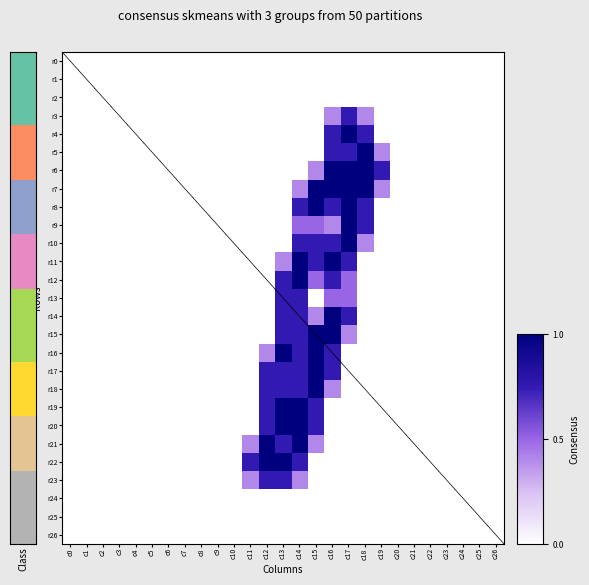

Reading left to right, what are all the values shown in this chart?

r0: c0=0.0	c1=0.0	c2=0.0	c3=0.0	c4=0.0	c5=0.0	c6=0.0	c7=0.0	c8=0.0	c9=0.0	c10=0.0	c11=0.0	c12=0.0	c13=0.0	c14=0.0	c15=0.0	c16=0.0	c17=0.0	c18=0.0	c19=0.0	c20=0.0	c21=0.0	c22=0.0	c23=0.0	c24=0.0	c25=0.0	c26=0.0
r1: c0=0.0	c1=0.0	c2=0.0	c3=0.0	c4=0.0	c5=0.0	c6=0.0	c7=0.0	c8=0.0	c9=0.0	c10=0.0	c11=0.0	c12=0.0	c13=0.0	c14=0.0	c15=0.0	c16=0.0	c17=0.0	c18=0.0	c19=0.0	c20=0.0	c21=0.0	c22=0.0	c23=0.0	c24=0.0	c25=0.0	c26=0.0
r2: c0=0.0	c1=0.0	c2=0.0	c3=0.0	c4=0.0	c5=0.0	c6=0.0	c7=0.0	c8=0.0	c9=0.0	c10=0.0	c11=0.0	c12=0.0	c13=0.0	c14=0.0	c15=0.0	c16=0.0	c17=0.0	c18=0.0	c19=0.0	c20=0.0	c21=0.0	c22=0.0	c23=0.0	c24=0.0	c25=0.0	c26=0.0
r3: c0=0.0	c1=0.0	c2=0.0	c3=0.0	c4=0.0	c5=0.0	c6=0.0	c7=0.0	c8=0.0	c9=0.0	c10=0.0	c11=0.0	c12=0.0	c13=0.0	c14=0.0	c15=0.0	c16=0.8	c17=1.5	c18=0.8	c19=0.0	c20=0.0	c21=0.0	c22=0.0	c23=0.0	c24=0.0	c25=0.0	c26=0.0
r4: c0=0.0	c1=0.0	c2=0.0	c3=0.0	c4=0.0	c5=0.0	c6=0.0	c7=0.0	c8=0.0	c9=0.0	c10=0.0	c11=0.0	c12=0.0	c13=0.0	c14=0.0	c15=0.0	c16=1.5	c17=2.0	c18=1.5	c19=0.0	c20=0.0	c21=0.0	c22=0.0	c23=0.0	c24=0.0	c25=0.0	c26=0.0
r5: c0=0.0	c1=0.0	c2=0.0	c3=0.0	c4=0.0	c5=0.0	c6=0.0	c7=0.0	c8=0.0	c9=0.0	c10=0.0	c11=0.0	c12=0.0	c13=0.0	c14=0.0	c15=0.0	c16=1.5	c17=1.5	c18=2.0	c19=0.8	c20=0.0	c21=0.0	c22=0.0	c23=0.0	c24=0.0	c25=0.0	c26=0.0
r6: c0=0.0	c1=0.0	c2=0.0	c3=0.0	c4=0.0	c5=0.0	c6=0.0	c7=0.0	c8=0.0	c9=0.0	c10=0.0	c11=0.0	c12=0.0	c13=0.0	c14=0.0	c15=0.8	c16=2.0	c17=2.0	c18=2.0	c19=1.5	c20=0.0	c21=0.0	c22=0.0	c23=0.0	c24=0.0	c25=0.0	c26=0.0
r7: c0=0.0	c1=0.0	c2=0.0	c3=0.0	c4=0.0	c5=0.0	c6=0.0	c7=0.0	c8=0.0	c9=0.0	c10=0.0	c11=0.0	c12=0.0	c13=0.0	c14=0.8	c15=2.0	c16=2.0	c17=2.0	c18=2.0	c19=0.8	c20=0.0	c21=0.0	c22=0.0	c23=0.0	c24=0.0	c25=0.0	c26=0.0
r8: c0=0.0	c1=0.0	c2=0.0	c3=0.0	c4=0.0	c5=0.0	c6=0.0	c7=0.0	c8=0.0	c9=0.0	c10=0.0	c11=0.0	c12=0.0	c13=0.0	c14=1.5	c15=2.0	c16=1.5	c17=2.0	c18=1.5	c19=0.0	c20=0.0	c21=0.0	c22=0.0	c23=0.0	c24=0.0	c25=0.0	c26=0.0
r9: c0=0.0	c1=0.0	c2=0.0	c3=0.0	c4=0.0	c5=0.0	c6=0.0	c7=0.0	c8=0.0	c9=0.0	c10=0.0	c11=0.0	c12=0.0	c13=0.0	c14=1.0	c15=1.0	c16=0.8	c17=2.0	c18=1.5	c19=0.0	c20=0.0	c21=0.0	c22=0.0	c23=0.0	c24=0.0	c25=0.0	c26=0.0
r10: c0=0.0	c1=0.0	c2=0.0	c3=0.0	c4=0.0	c5=0.0	c6=0.0	c7=0.0	c8=0.0	c9=0.0	c10=0.0	c11=0.0	c12=0.0	c13=0.0	c14=1.5	c15=1.5	c16=1.5	c17=2.0	c18=0.8	c19=0.0	c20=0.0	c21=0.0	c22=0.0	c23=0.0	c24=0.0	c25=0.0	c26=0.0
r11: c0=0.0	c1=0.0	c2=0.0	c3=0.0	c4=0.0	c5=0.0	c6=0.0	c7=0.0	c8=0.0	c9=0.0	c10=0.0	c11=0.0	c12=0.0	c13=0.8	c14=2.0	c15=1.5	c16=2.0	c17=1.5	c18=0.0	c19=0.0	c20=0.0	c21=0.0	c22=0.0	c23=0.0	c24=0.0	c25=0.0	c26=0.0
r12: c0=0.0	c1=0.0	c2=0.0	c3=0.0	c4=0.0	c5=0.0	c6=0.0	c7=0.0	c8=0.0	c9=0.0	c10=0.0	c11=0.0	c12=0.0	c13=1.5	c14=2.0	c15=1.0	c16=1.5	c17=1.0	c18=0.0	c19=0.0	c20=0.0	c21=0.0	c22=0.0	c23=0.0	c24=0.0	c25=0.0	c26=0.0
r13: c0=0.0	c1=0.0	c2=0.0	c3=0.0	c4=0.0	c5=0.0	c6=0.0	c7=0.0	c8=0.0	c9=0.0	c10=0.0	c11=0.0	c12=0.0	c13=1.5	c14=1.5	c15=0.0	c16=1.0	c17=1.0	c18=0.0	c19=0.0	c20=0.0	c21=0.0	c22=0.0	c23=0.0	c24=0.0	c25=0.0	c26=0.0
r14: c0=0.0	c1=0.0	c2=0.0	c3=0.0	c4=0.0	c5=0.0	c6=0.0	c7=0.0	c8=0.0	c9=0.0	c10=0.0	c11=0.0	c12=0.0	c13=1.5	c14=1.5	c15=0.8	c16=2.0	c17=1.5	c18=0.0	c19=0.0	c20=0.0	c21=0.0	c22=0.0	c23=0.0	c24=0.0	c25=0.0	c26=0.0
r15: c0=0.0	c1=0.0	c2=0.0	c3=0.0	c4=0.0	c5=0.0	c6=0.0	c7=0.0	c8=0.0	c9=0.0	c10=0.0	c11=0.0	c12=0.0	c13=1.5	c14=1.5	c15=2.0	c16=2.0	c17=0.8	c18=0.0	c19=0.0	c20=0.0	c21=0.0	c22=0.0	c23=0.0	c24=0.0	c25=0.0	c26=0.0
r16: c0=0.0	c1=0.0	c2=0.0	c3=0.0	c4=0.0	c5=0.0	c6=0.0	c7=0.0	c8=0.0	c9=0.0	c10=0.0	c11=0.0	c12=0.8	c13=2.0	c14=1.5	c15=2.0	c16=1.5	c17=0.0	c18=0.0	c19=0.0	c20=0.0	c21=0.0	c22=0.0	c23=0.0	c24=0.0	c25=0.0	c26=0.0
r17: c0=0.0	c1=0.0	c2=0.0	c3=0.0	c4=0.0	c5=0.0	c6=0.0	c7=0.0	c8=0.0	c9=0.0	c10=0.0	c11=0.0	c12=1.5	c13=1.5	c14=1.5	c15=2.0	c16=1.5	c17=0.0	c18=0.0	c19=0.0	c20=0.0	c21=0.0	c22=0.0	c23=0.0	c24=0.0	c25=0.0	c26=0.0
r18: c0=0.0	c1=0.0	c2=0.0	c3=0.0	c4=0.0	c5=0.0	c6=0.0	c7=0.0	c8=0.0	c9=0.0	c10=0.0	c11=0.0	c12=1.5	c13=1.5	c14=1.5	c15=2.0	c16=0.8	c17=0.0	c18=0.0	c19=0.0	c20=0.0	c21=0.0	c22=0.0	c23=0.0	c24=0.0	c25=0.0	c26=0.0
r19: c0=0.0	c1=0.0	c2=0.0	c3=0.0	c4=0.0	c5=0.0	c6=0.0	c7=0.0	c8=0.0	c9=0.0	c10=0.0	c11=0.0	c12=1.5	c13=2.0	c14=2.0	c15=1.5	c16=0.0	c17=0.0	c18=0.0	c19=0.0	c20=0.0	c21=0.0	c22=0.0	c23=0.0	c24=0.0	c25=0.0	c26=0.0
r20: c0=0.0	c1=0.0	c2=0.0	c3=0.0	c4=0.0	c5=0.0	c6=0.0	c7=0.0	c8=0.0	c9=0.0	c10=0.0	c11=0.0	c12=1.5	c13=2.0	c14=2.0	c15=1.5	c16=0.0	c17=0.0	c18=0.0	c19=0.0	c20=0.0	c21=0.0	c22=0.0	c23=0.0	c24=0.0	c25=0.0	c26=0.0
r21: c0=0.0	c1=0.0	c2=0.0	c3=0.0	c4=0.0	c5=0.0	c6=0.0	c7=0.0	c8=0.0	c9=0.0	c10=0.0	c11=0.8	c12=2.0	c13=1.5	c14=2.0	c15=0.8	c16=0.0	c17=0.0	c18=0.0	c19=0.0	c20=0.0	c21=0.0	c22=0.0	c23=0.0	c24=0.0	c25=0.0	c26=0.0
r22: c0=0.0	c1=0.0	c2=0.0	c3=0.0	c4=0.0	c5=0.0	c6=0.0	c7=0.0	c8=0.0	c9=0.0	c10=0.0	c11=1.5	c12=2.0	c13=2.0	c14=1.5	c15=0.0	c16=0.0	c17=0.0	c18=0.0	c19=0.0	c20=0.0	c21=0.0	c22=0.0	c23=0.0	c24=0.0	c25=0.0	c26=0.0
r23: c0=0.0	c1=0.0	c2=0.0	c3=0.0	c4=0.0	c5=0.0	c6=0.0	c7=0.0	c8=0.0	c9=0.0	c10=0.0	c11=0.8	c12=1.5	c13=1.5	c14=0.8	c15=0.0	c16=0.0	c17=0.0	c18=0.0	c19=0.0	c20=0.0	c21=0.0	c22=0.0	c23=0.0	c24=0.0	c25=0.0	c26=0.0
r24: c0=0.0	c1=0.0	c2=0.0	c3=0.0	c4=0.0	c5=0.0	c6=0.0	c7=0.0	c8=0.0	c9=0.0	c10=0.0	c11=0.0	c12=0.0	c13=0.0	c14=0.0	c15=0.0	c16=0.0	c17=0.0	c18=0.0	c19=0.0	c20=0.0	c21=0.0	c22=0.0	c23=0.0	c24=0.0	c25=0.0	c26=0.0
r25: c0=0.0	c1=0.0	c2=0.0	c3=0.0	c4=0.0	c5=0.0	c6=0.0	c7=0.0	c8=0.0	c9=0.0	c10=0.0	c11=0.0	c12=0.0	c13=0.0	c14=0.0	c15=0.0	c16=0.0	c17=0.0	c18=0.0	c19=0.0	c20=0.0	c21=0.0	c22=0.0	c23=0.0	c24=0.0	c25=0.0	c26=0.0
r26: c0=0.0	c1=0.0	c2=0.0	c3=0.0	c4=0.0	c5=0.0	c6=0.0	c7=0.0	c8=0.0	c9=0.0	c10=0.0	c11=0.0	c12=0.0	c13=0.0	c14=0.0	c15=0.0	c16=0.0	c17=0.0	c18=0.0	c19=0.0	c20=0.0	c21=0.0	c22=0.0	c23=0.0	c24=0.0	c25=0.0	c26=0.0